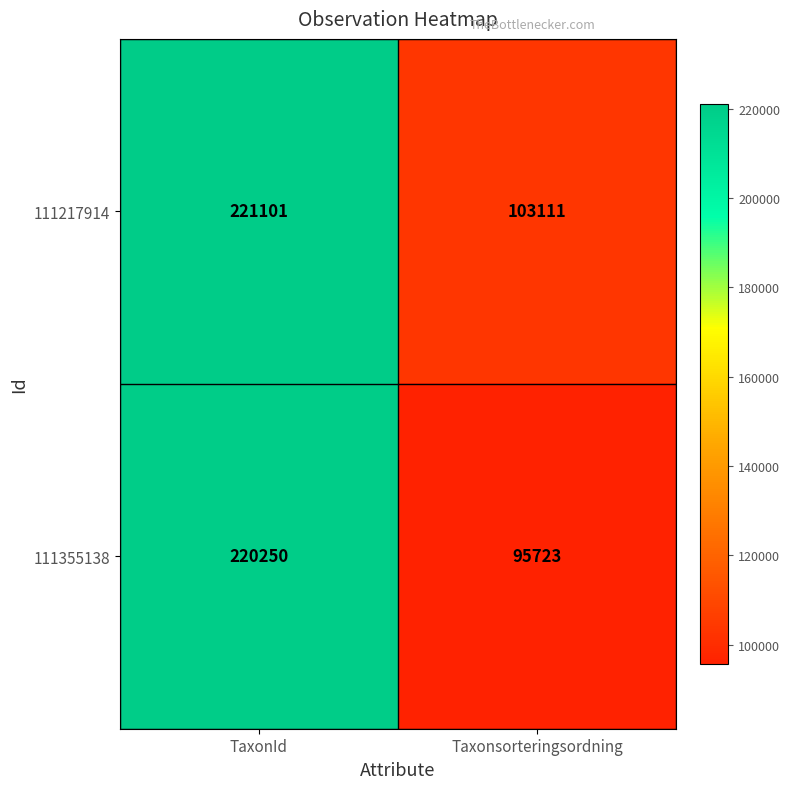

The value of 111217914 at TaxonId is 221101. True or false?

True